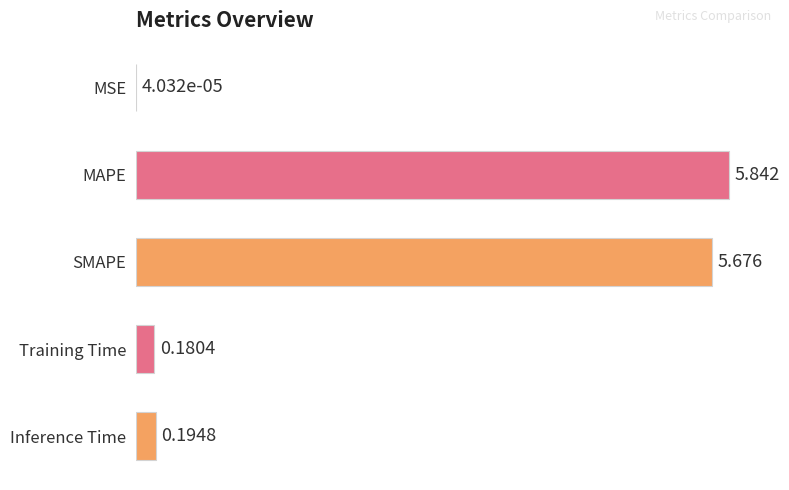

Which category has the highest value across all series?

MAPE